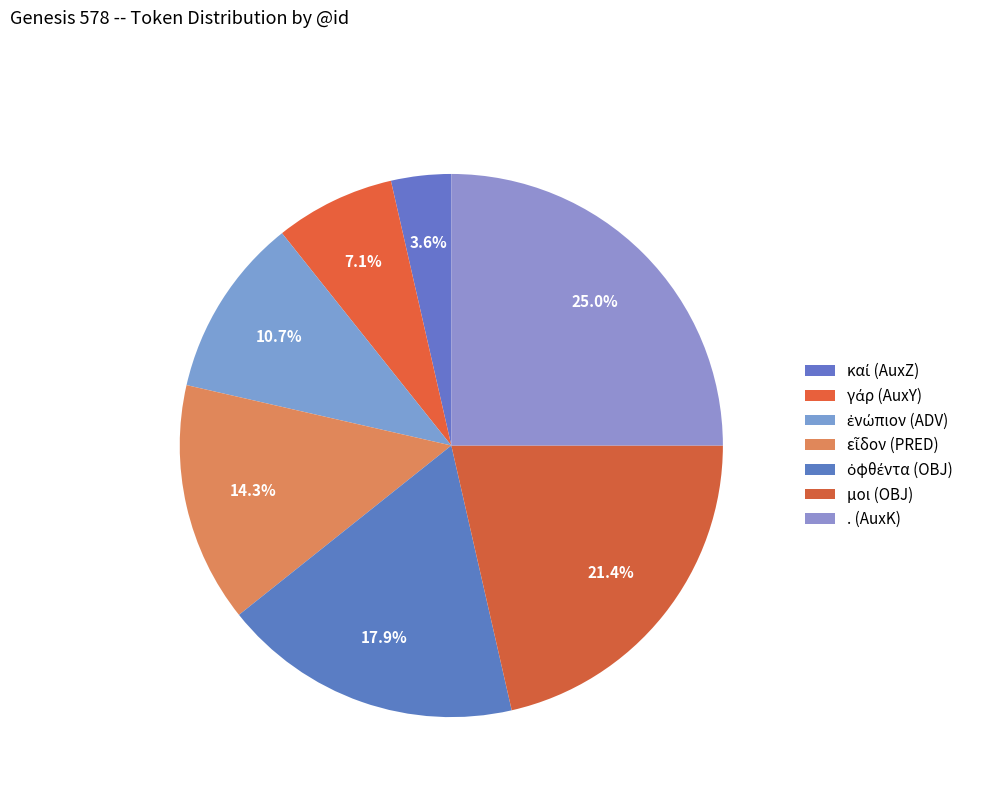

How many slices are in this pie chart?

7